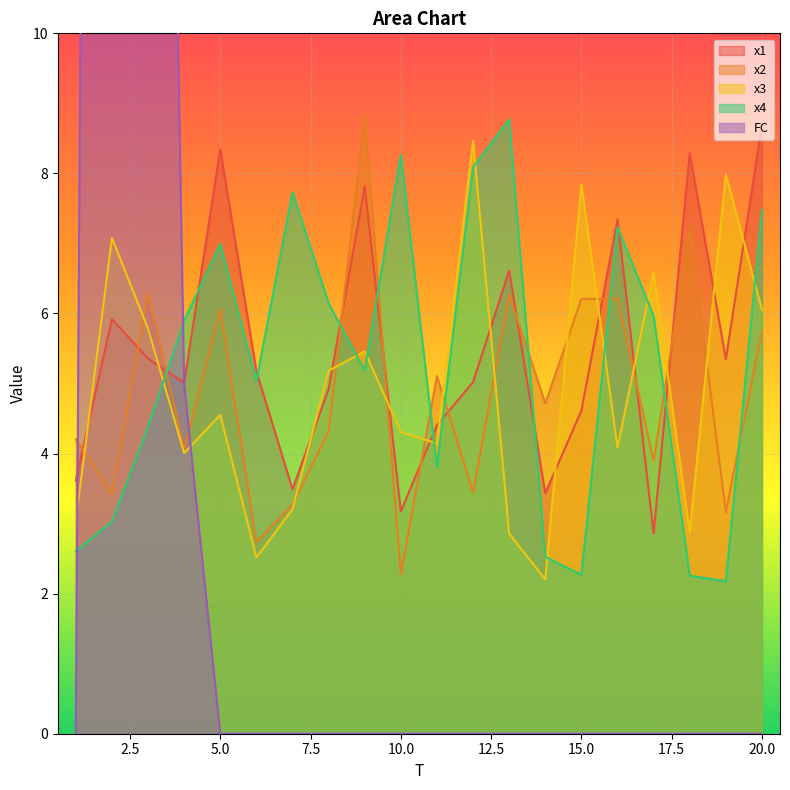

True or false: x4 has more than 1 interior local peaks.

True